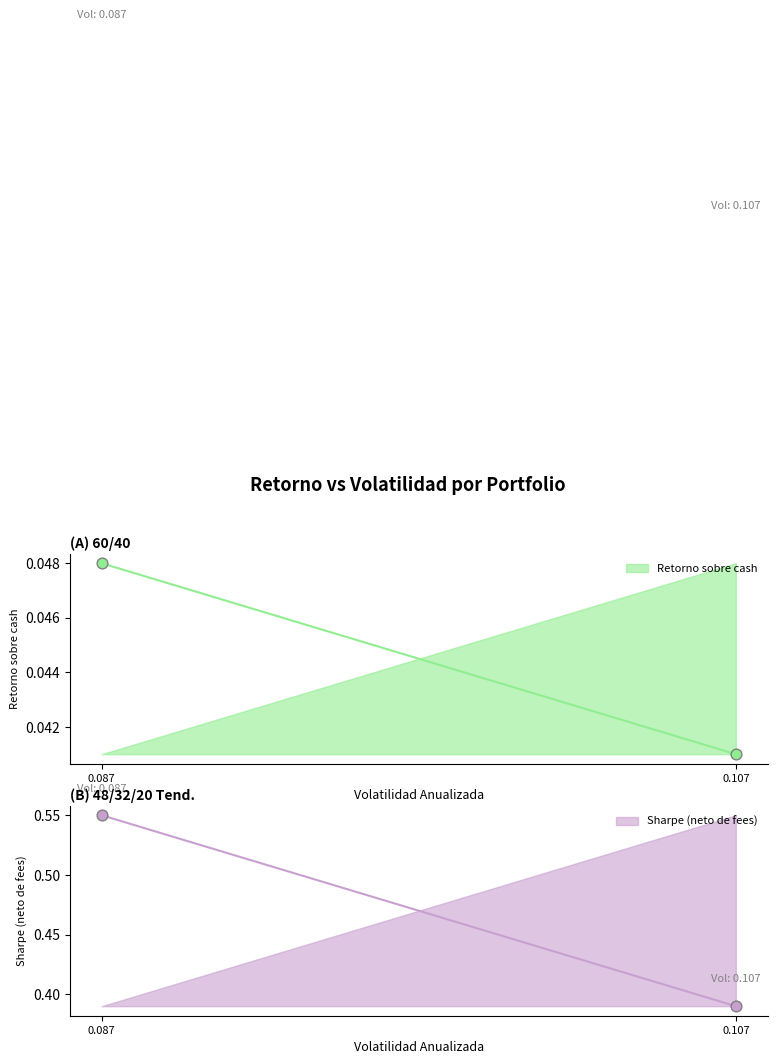

Which series has the largest Y range (max minus min)?

Sharpe (neto de fees)